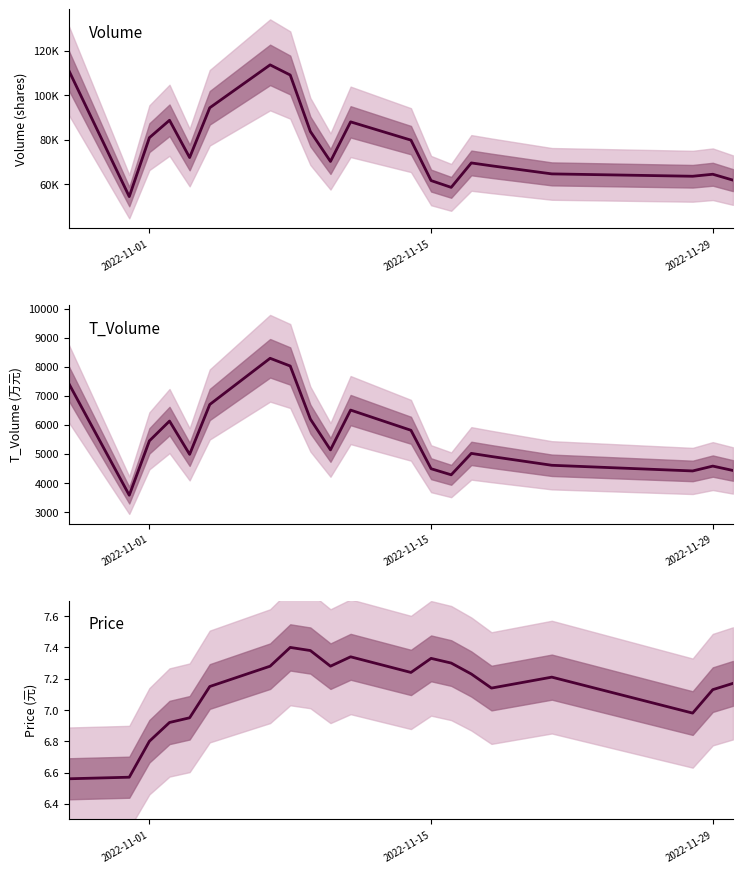

True or false: T_Volume and Volume cross at least once.

False